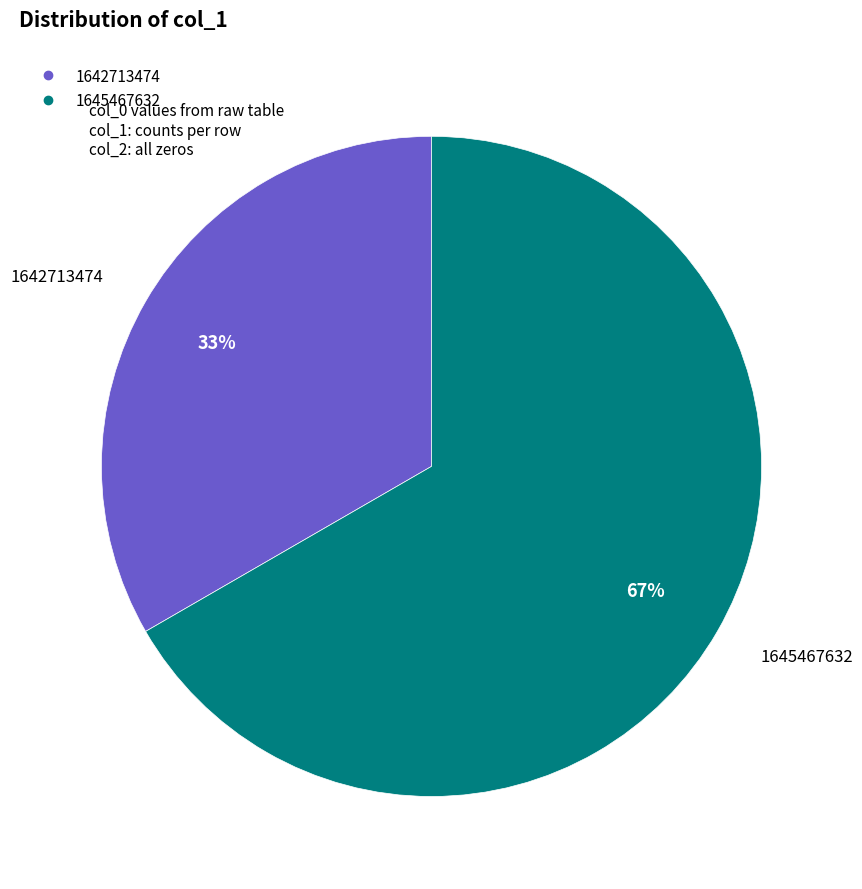

What percentage is the 1642713474 slice, to the nearest percent?

33%